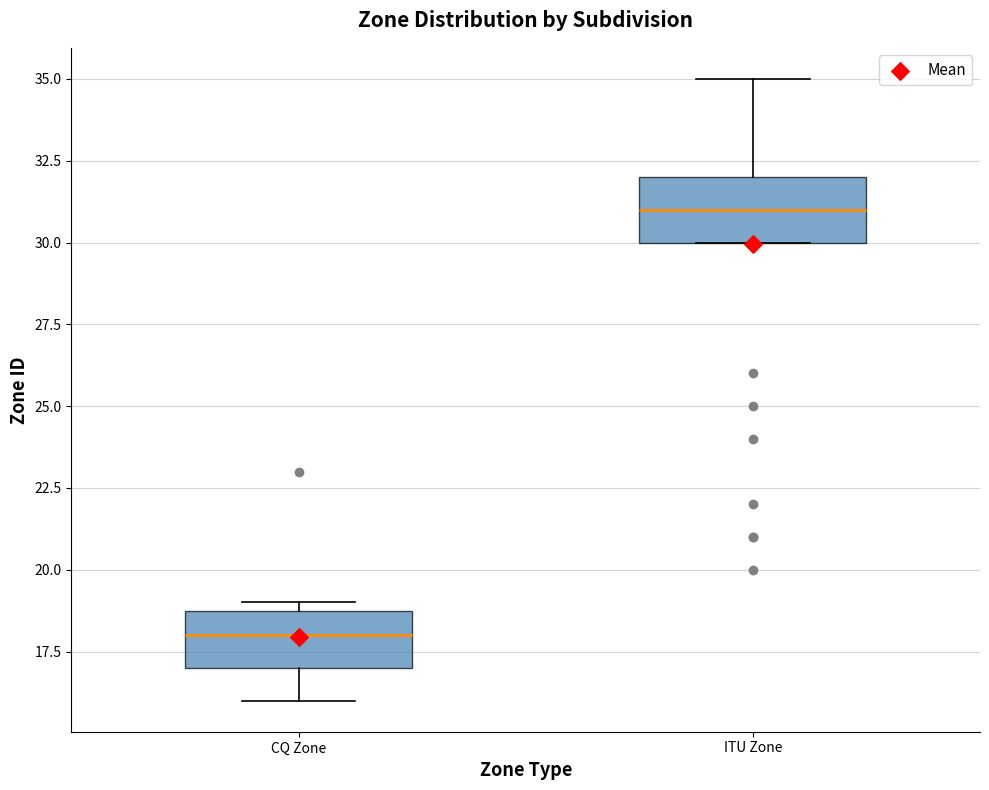

Where is the upper edge of the box for CQ Zone on the y-axis? The values are not printed on the chart, so give them approximately, as read against the axis.

19